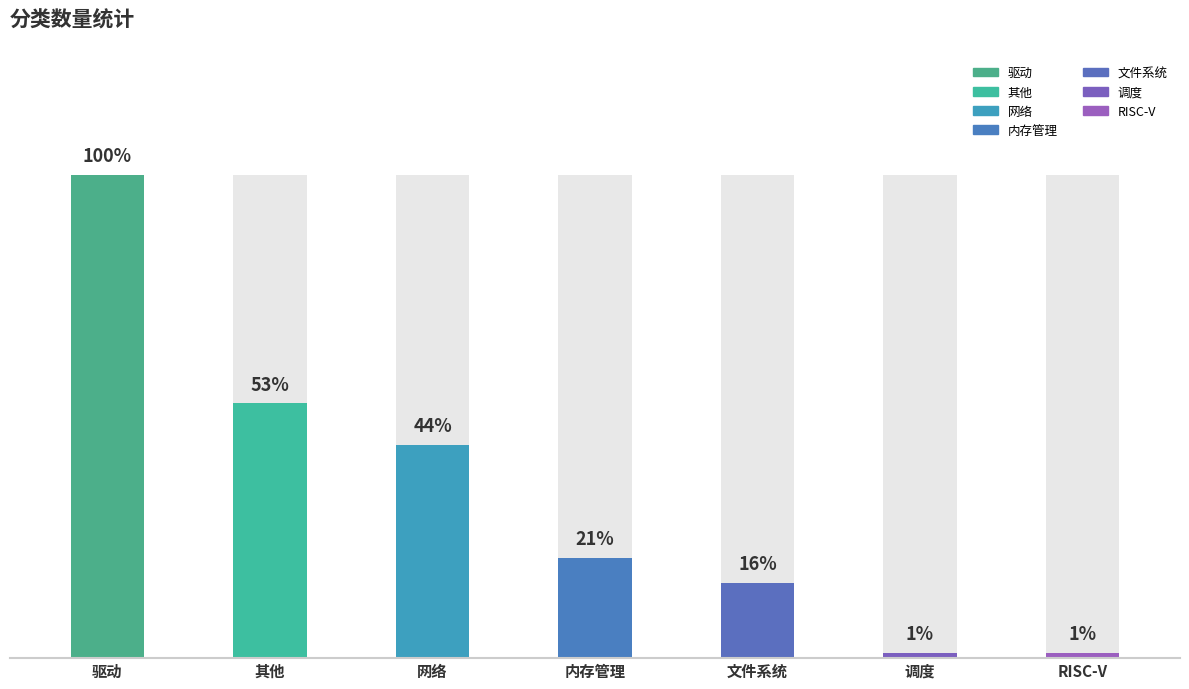

At which label does the data first exceed 77?

驱动